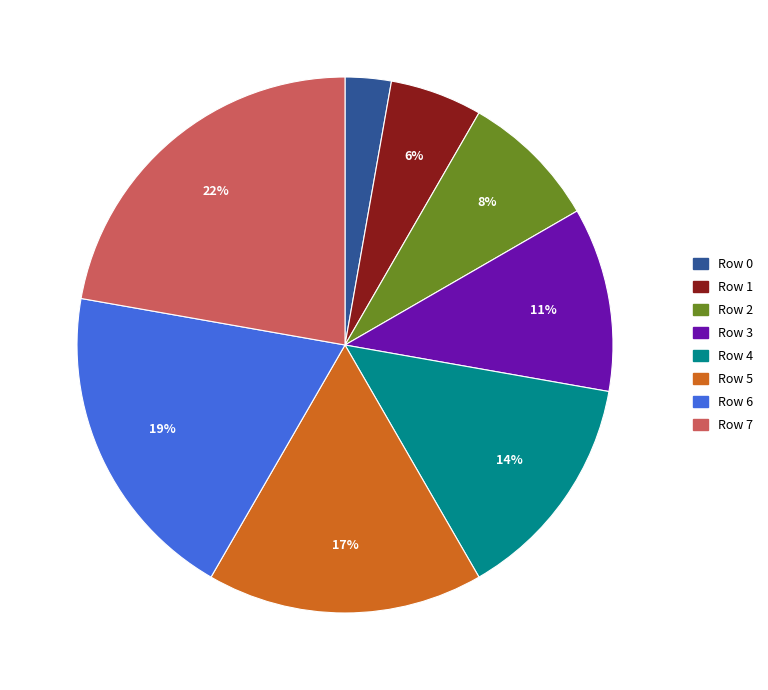

Rank the categories by value from highest to lowest.

Row 7, Row 6, Row 5, Row 4, Row 3, Row 2, Row 1, Row 0